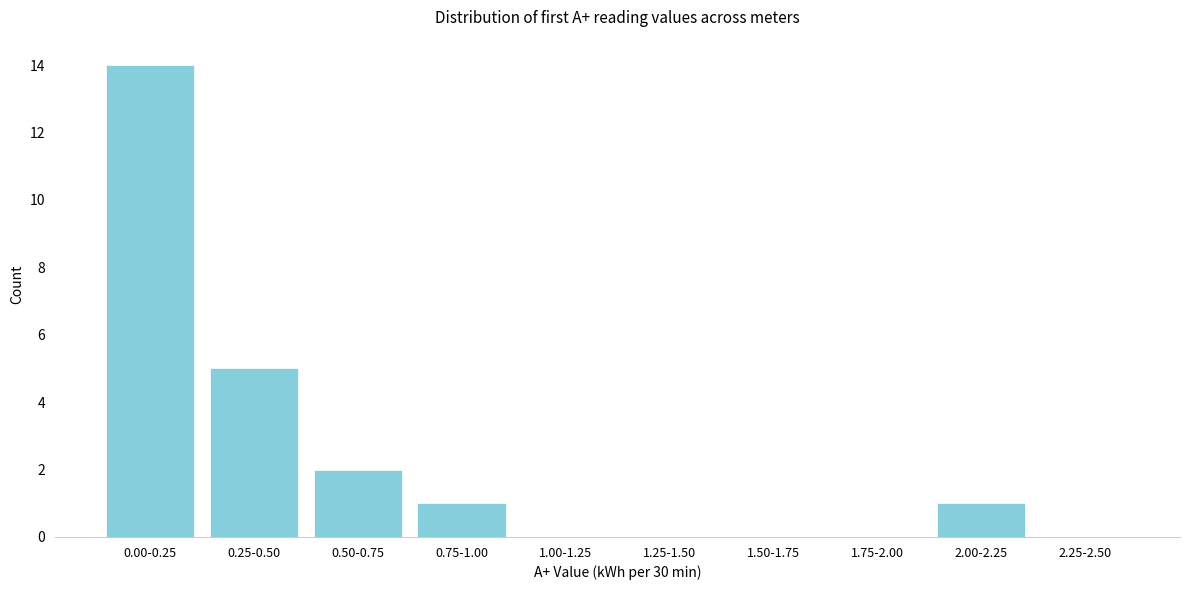

Reading right to left, extract all data points from this chart.

2.25-2.50=0	2.00-2.25=1	1.75-2.00=0	1.50-1.75=0	1.25-1.50=0	1.00-1.25=0	0.75-1.00=1	0.50-0.75=2	0.25-0.50=5	0.00-0.25=14